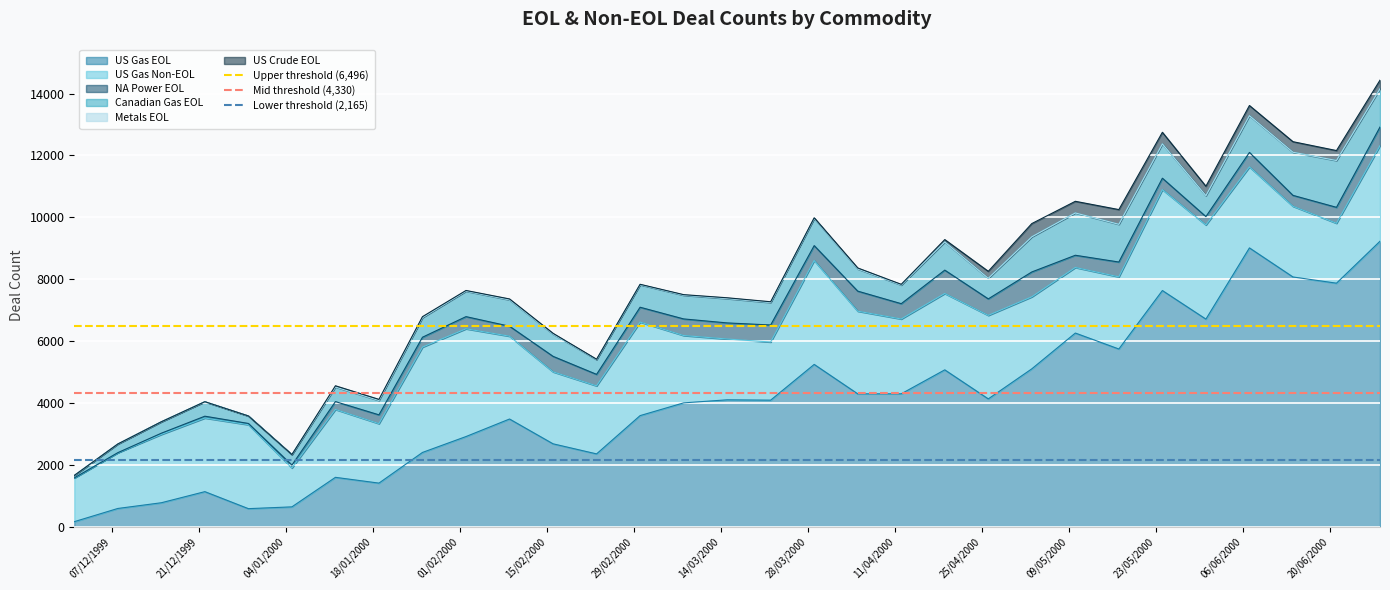

What is the maximum value for US Gas EOL?

9227